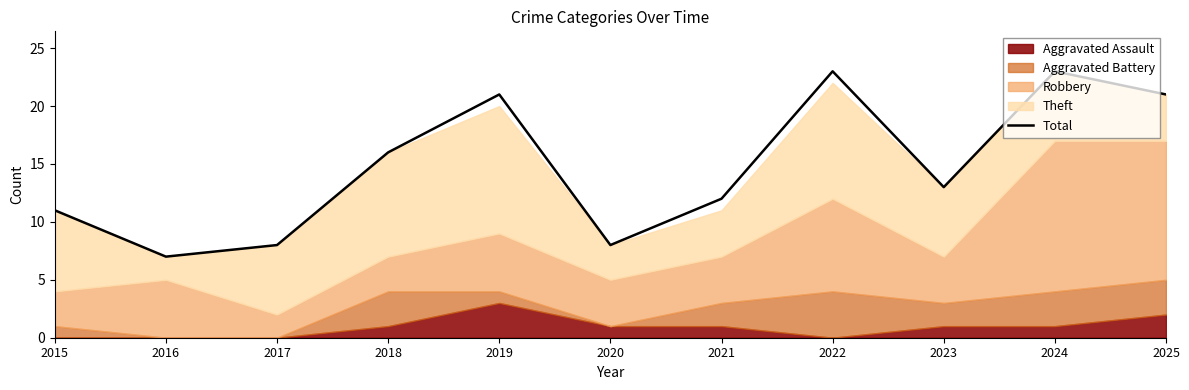

What is the ratio of the value at 2015 to the value at 2017?

1.4